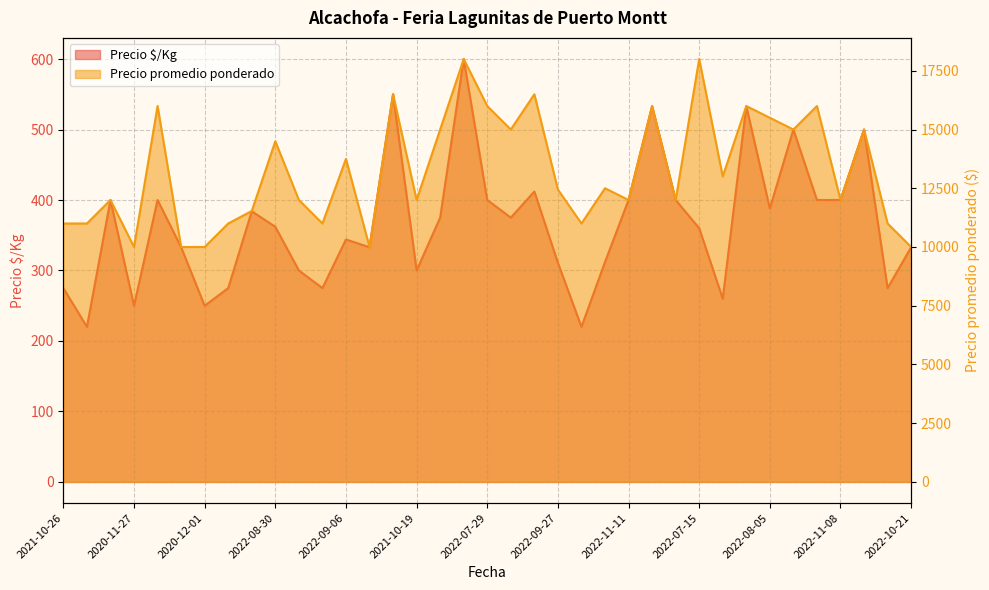

How many interior local valleys does the Precio $/Kg series have?

11